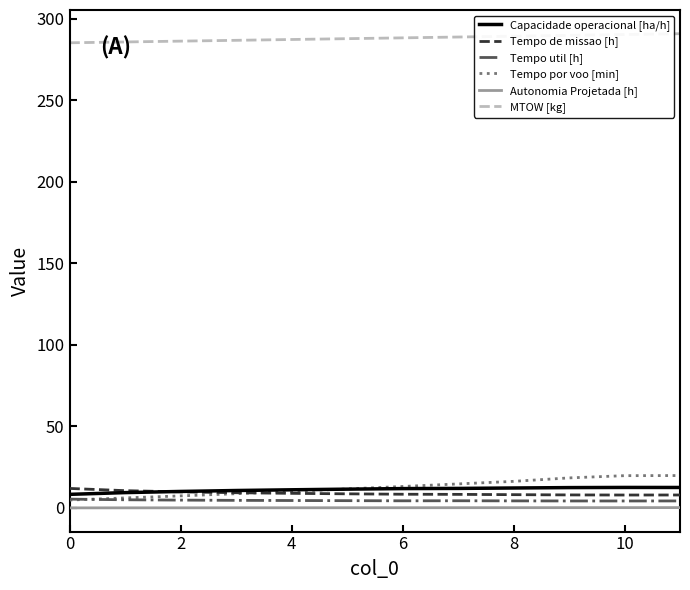

Which series has the largest total across all categories?

MTOW [kg]